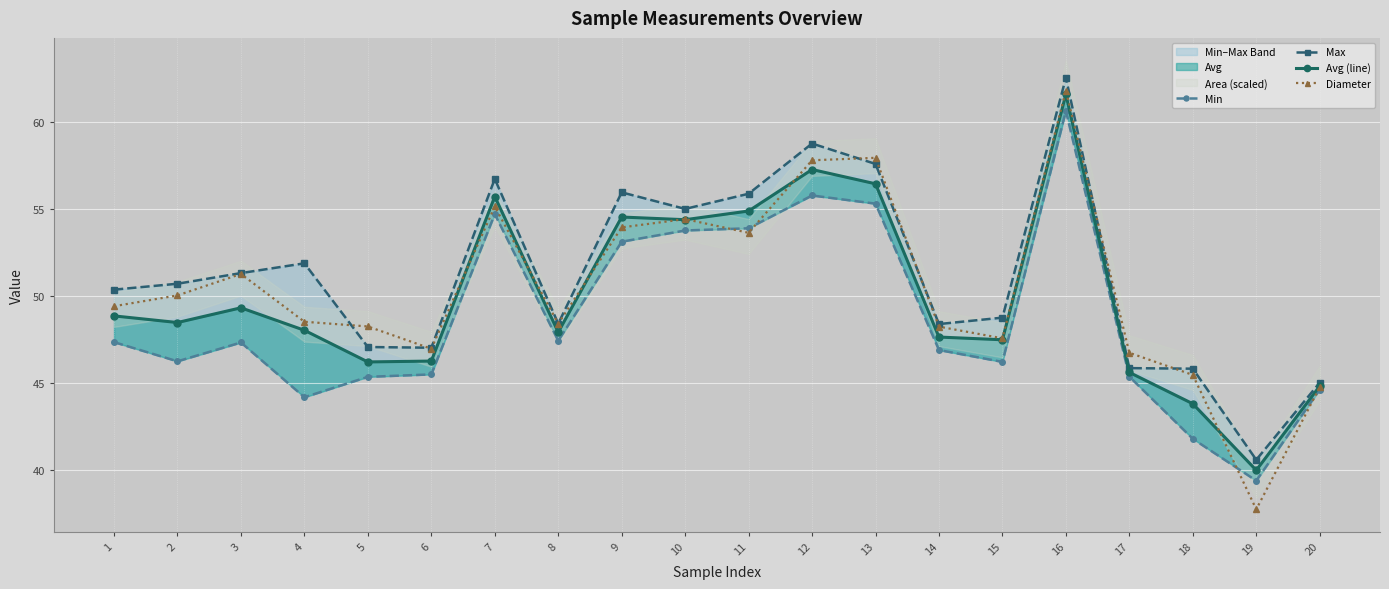

Reading left to right, what are all the values shown in this chart?

Min: 1=47.4	2=46.3	3=47.3	4=44.2	5=45.4	6=45.5	7=54.7	8=47.4	9=53.1	10=53.8	11=53.9	12=55.8	13=55.3	14=46.9	15=46.2	16=60.6	17=45.4	18=41.8	19=39.4	20=44.6
Max: 1=50.4	2=50.7	3=51.3	4=51.9	5=47.1	6=47.0	7=56.7	8=48.4	9=56.0	10=55.0	11=55.9	12=58.8	13=57.6	14=48.4	15=48.8	16=62.5	17=45.9	18=45.8	19=40.6	20=45.0
Avg (line): 1=48.9	2=48.5	3=49.3	4=48.0	5=46.2	6=46.3	7=55.7	8=47.9	9=54.5	10=54.4	11=54.9	12=57.3	13=56.4	14=47.7	15=47.5	16=61.6	17=45.6	18=43.8	19=40.0	20=44.8
Diameter: 1=49.4	2=50.0	3=51.3	4=48.5	5=48.3	6=47.0	7=55.1	8=48.4	9=53.9	10=54.4	11=53.6	12=57.8	13=57.9	14=48.2	15=47.6	16=61.8	17=46.8	18=45.5	19=37.8	20=44.8